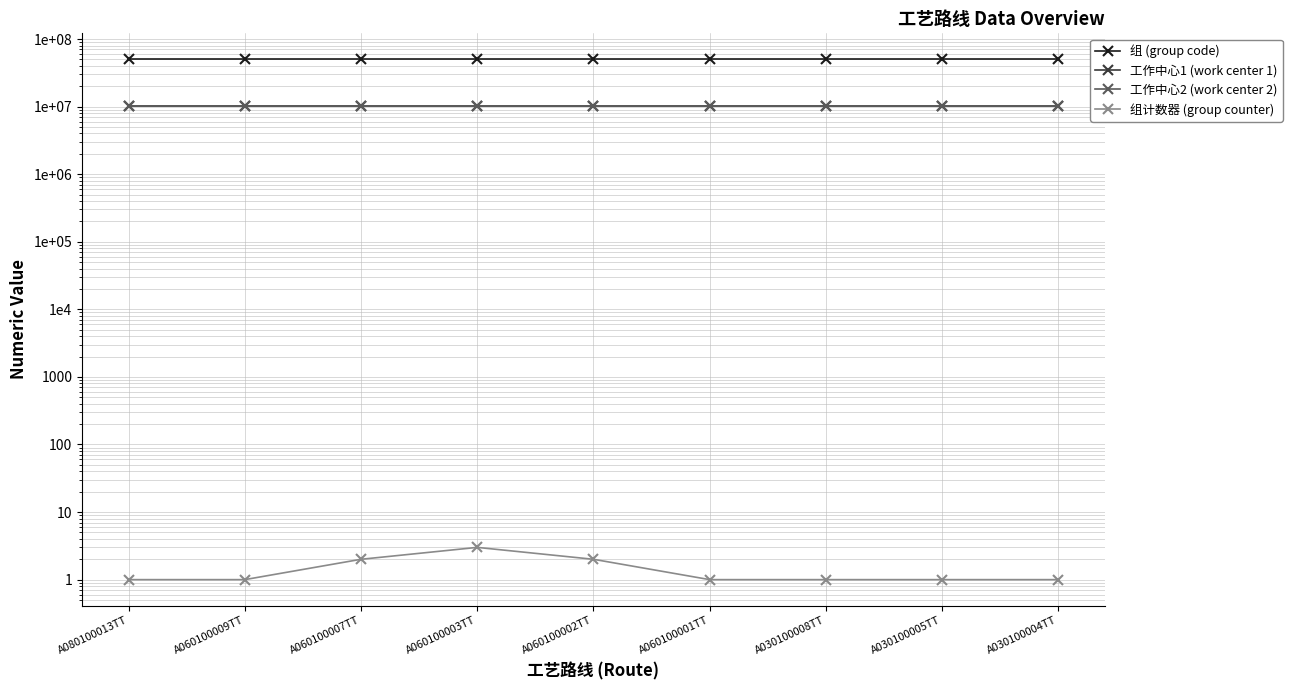

At which category is the sum across all series the highest?

A030100004TT